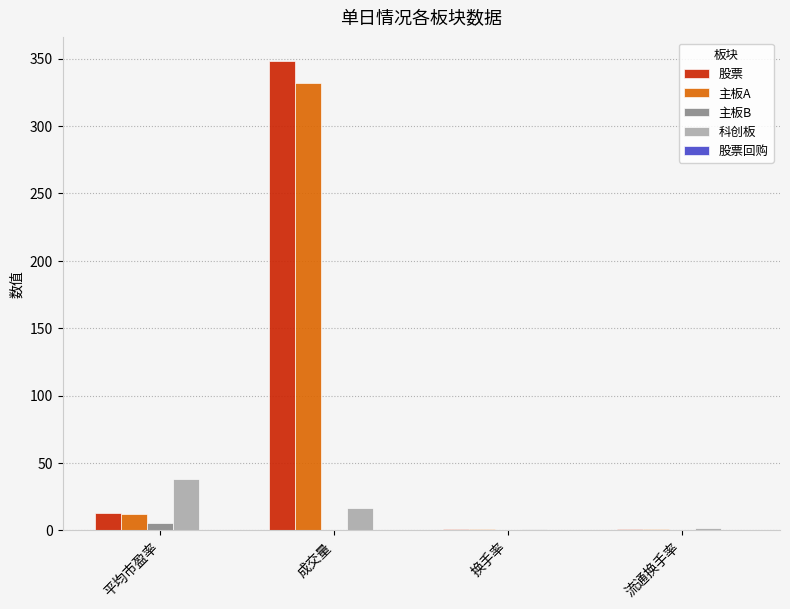

The value of 主板A at 成交量 is 121.4. True or false?

False